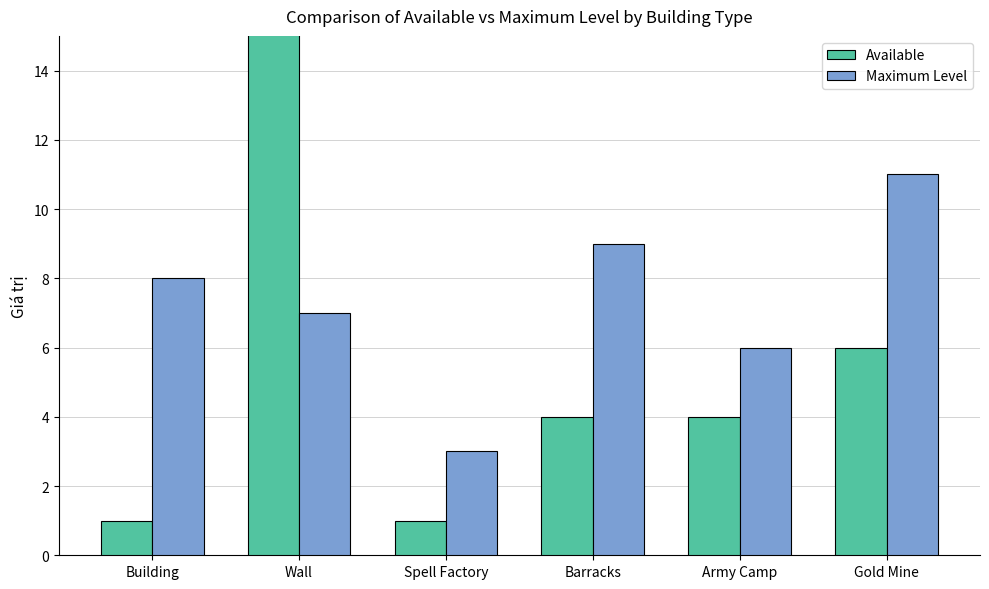

The value of Available at Gold Mine is 1. True or false?

False